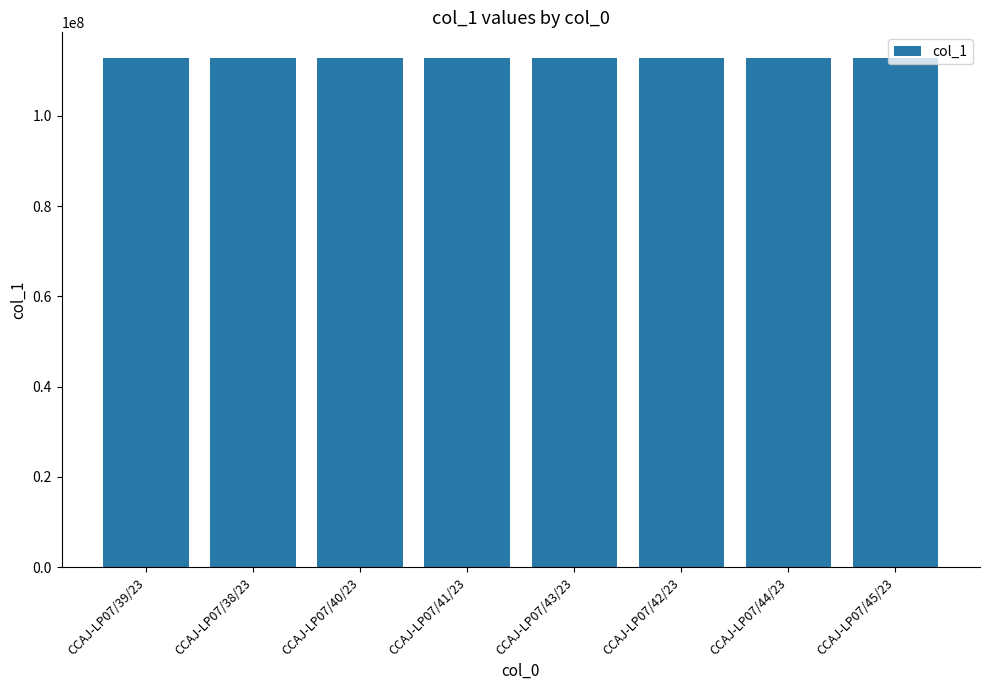

What is the smallest value displayed?

112799804